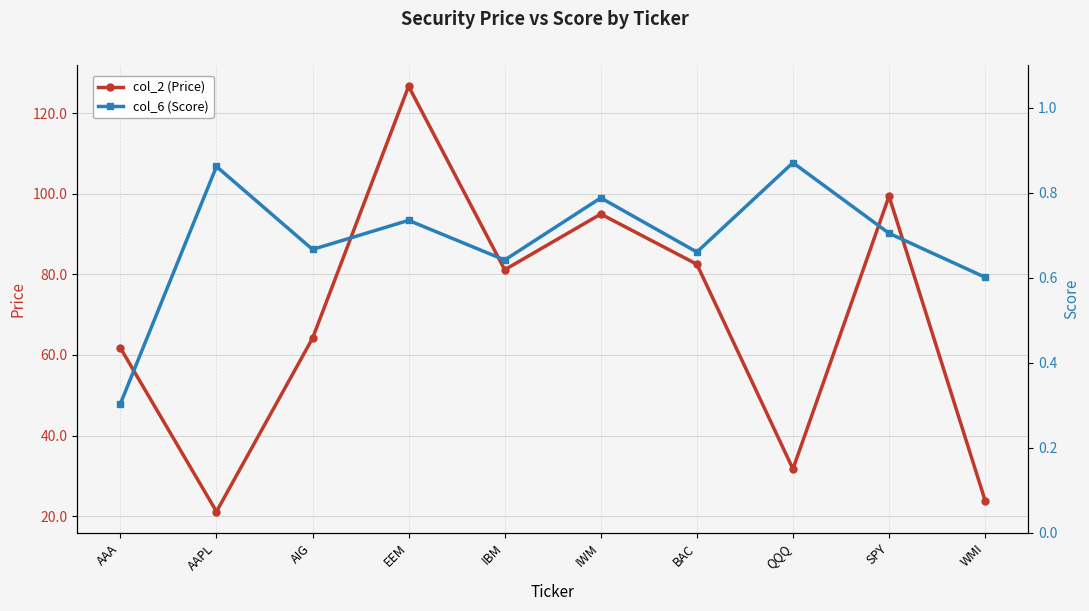

At which category is the sum across all series the highest?

EEM